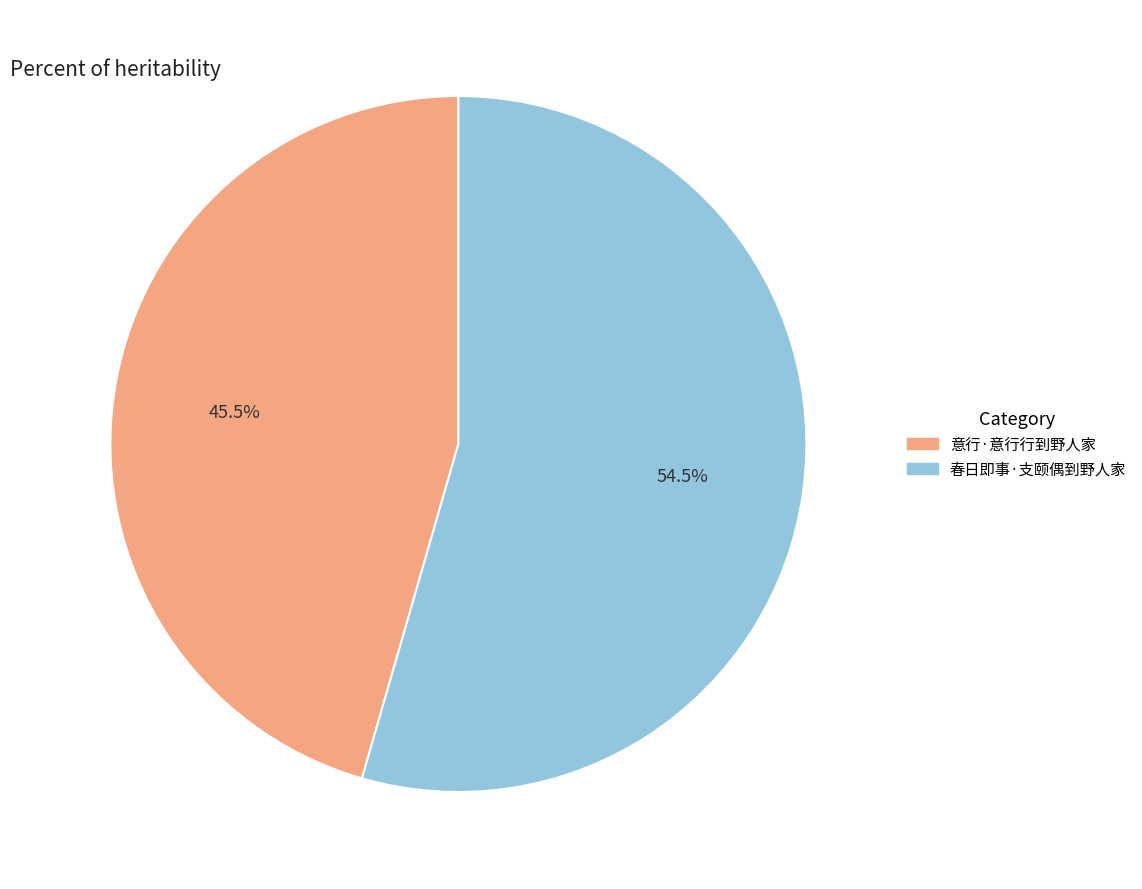

How many segments does this pie chart have?

2